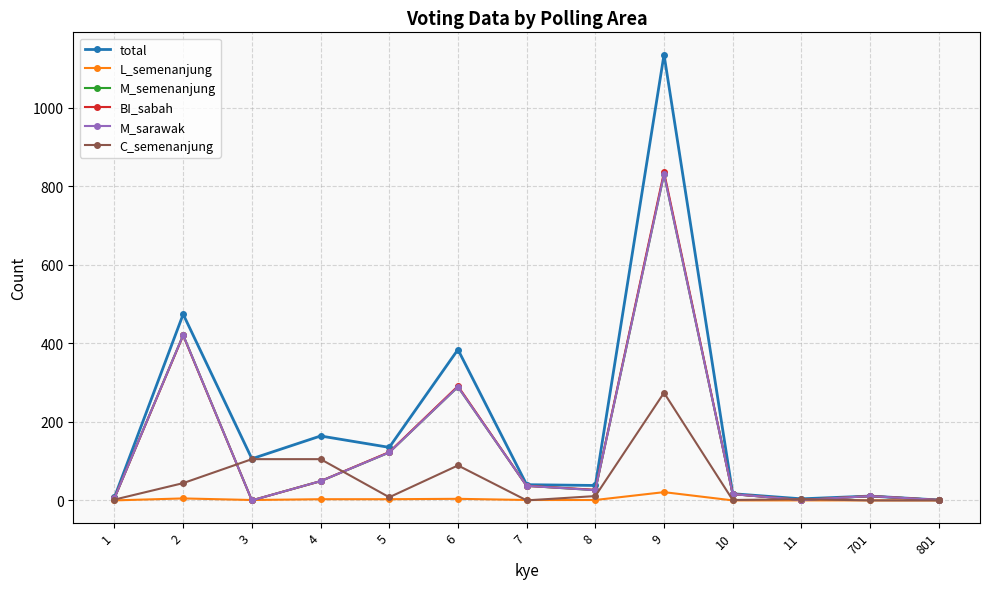

How many times do M_sarawak and C_semenanjung cross each other?

4